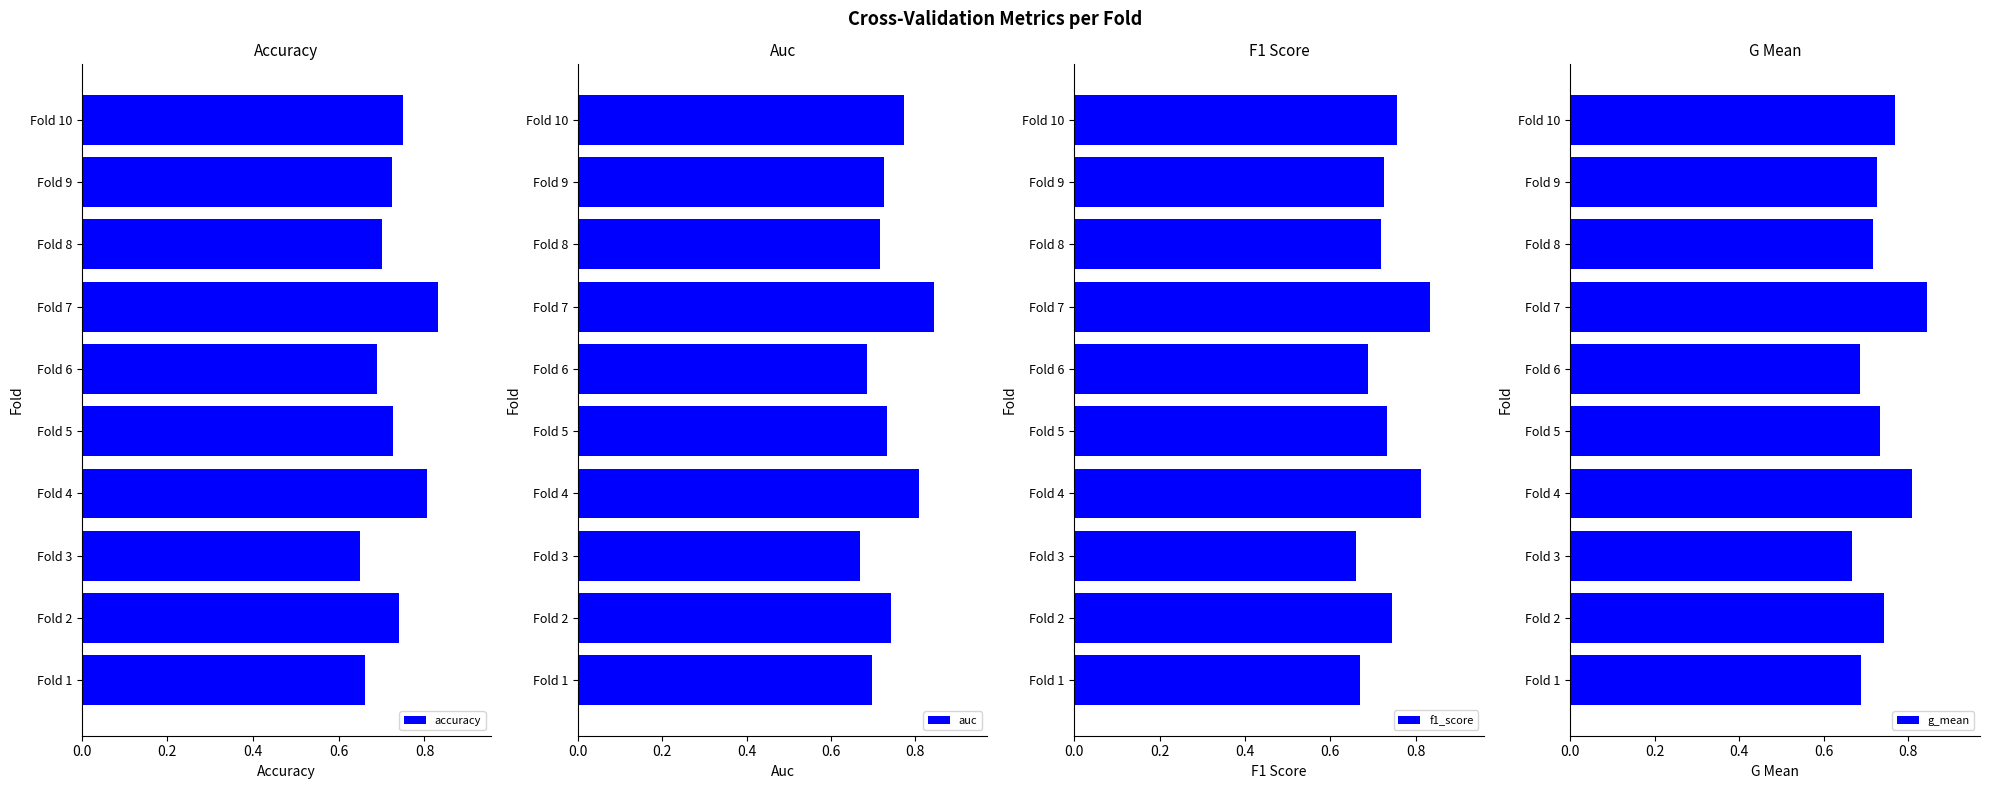

At how many categories does at least one series exceed 0?

10